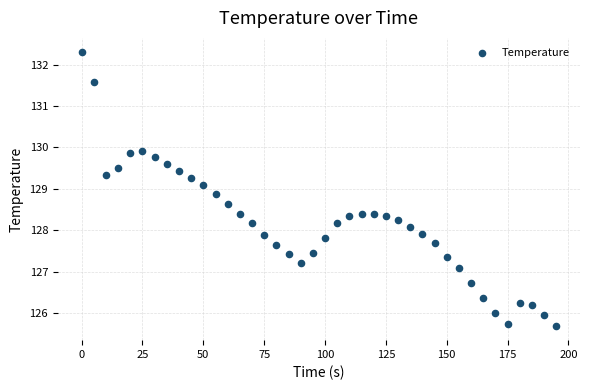

What is the range of X values (max minus min)?

195.0